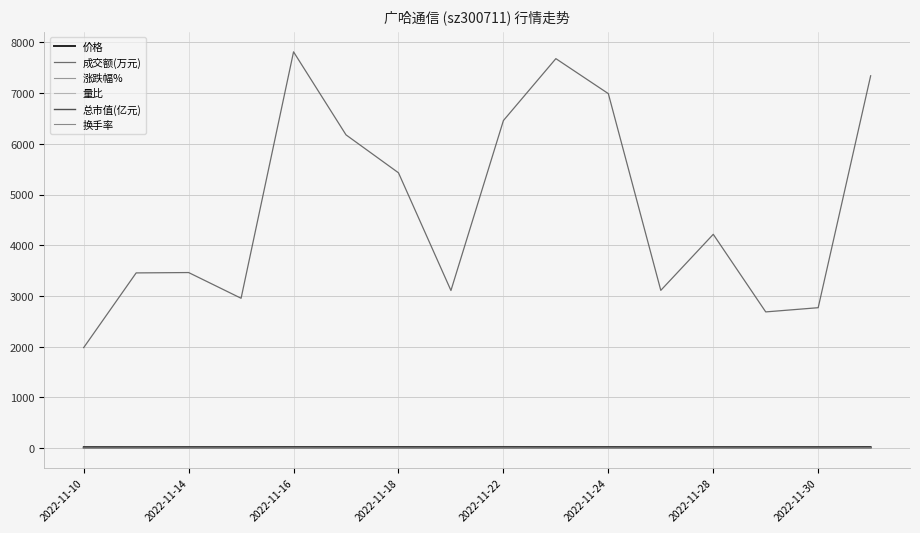

Count the number of categories in the chart.

16